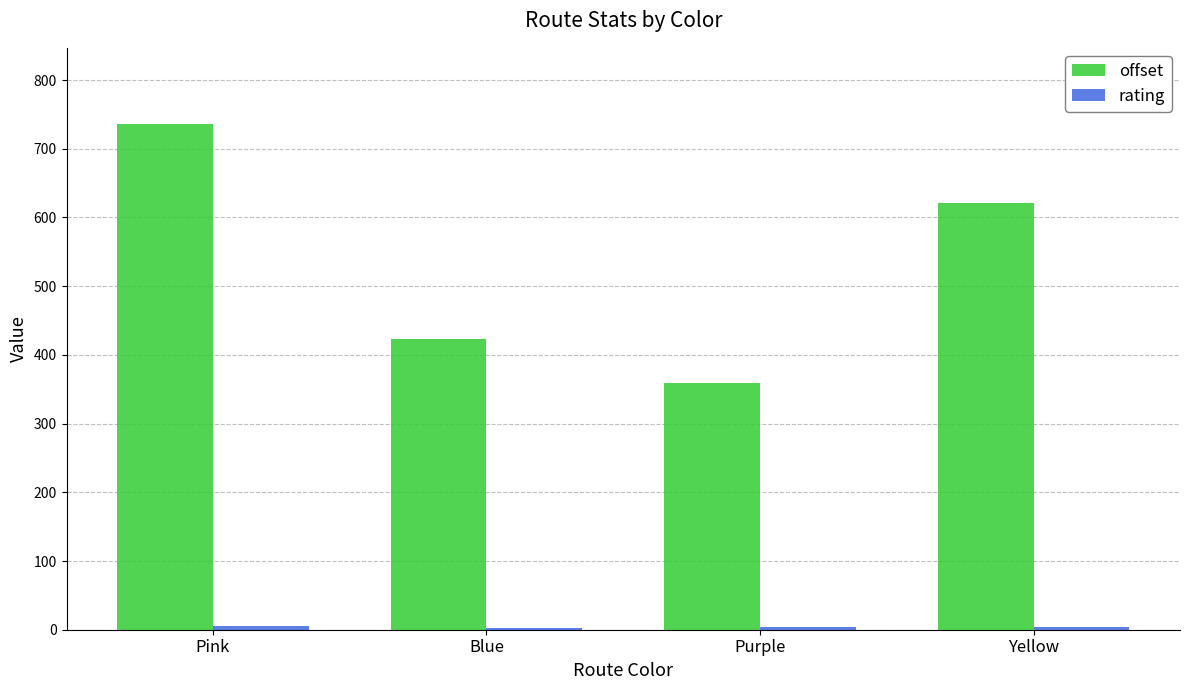

What is the difference between the offset values at Blue and Pink?

313.4